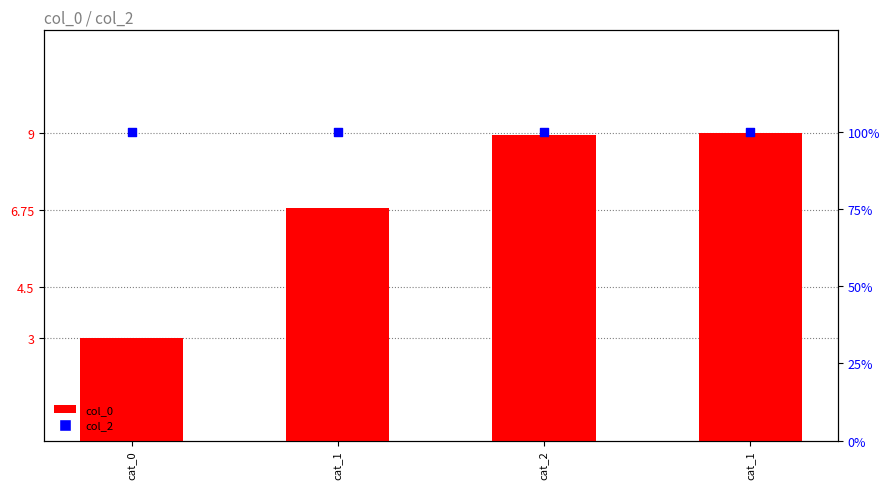

What is the total value across all series at cat_1?

106.8